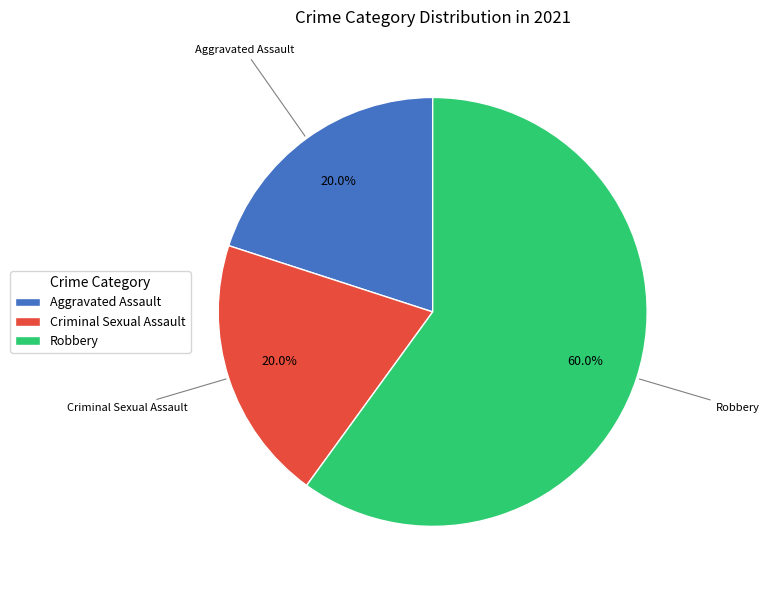

What percentage is the Aggravated Assault slice, to the nearest percent?

20%